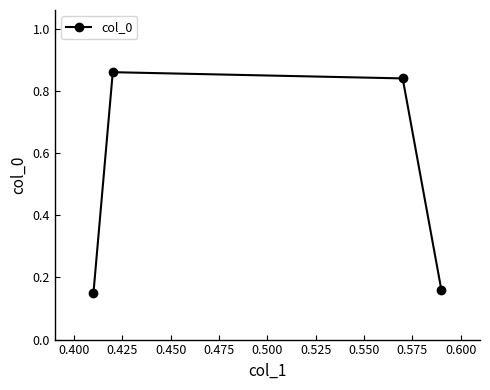

How many interior local peaks (higher than both neighbors) does the data have?

1